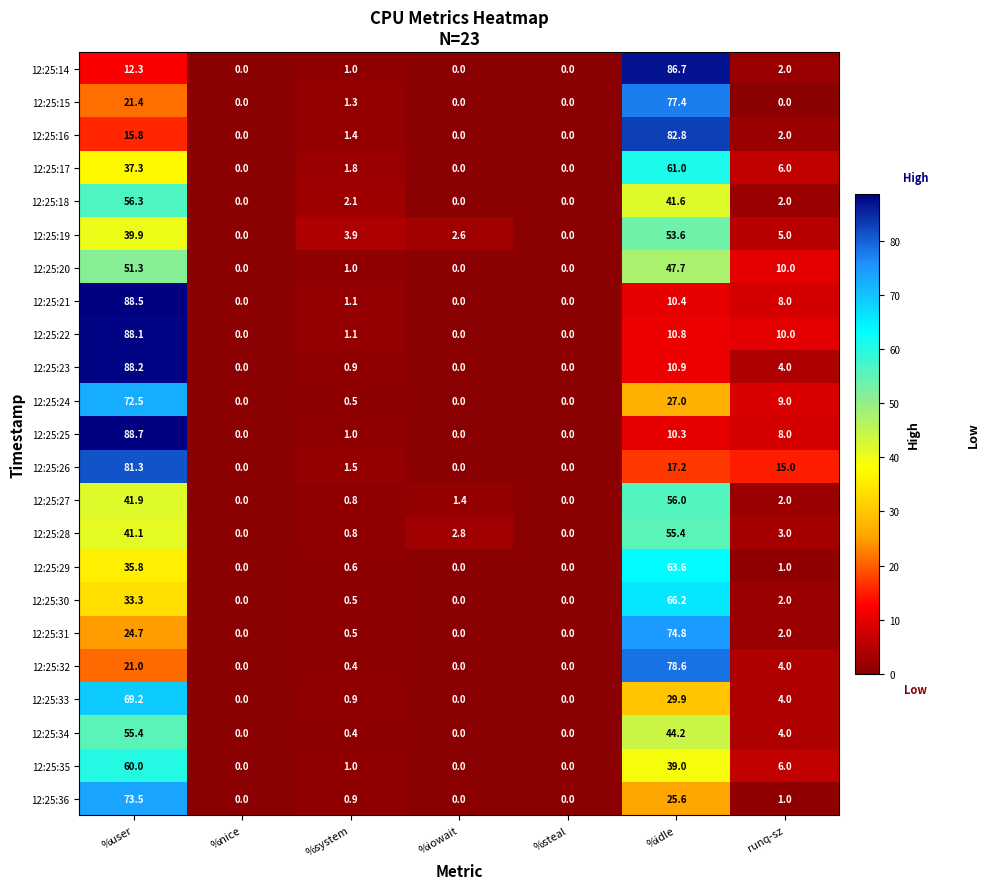

Read the 12:25:23 value at %user.

88.2